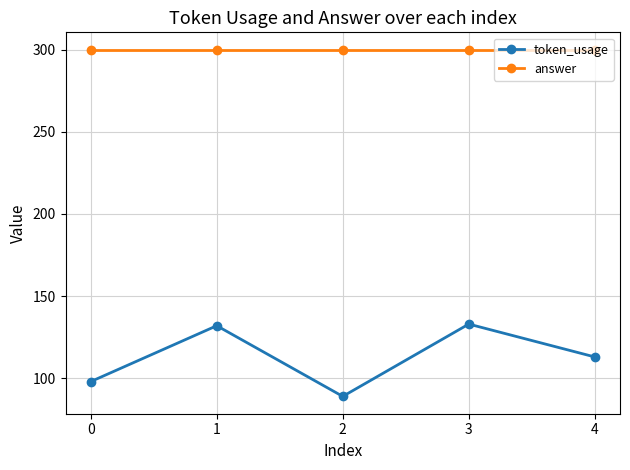

True or false: token_usage and answer cross at least once.

False